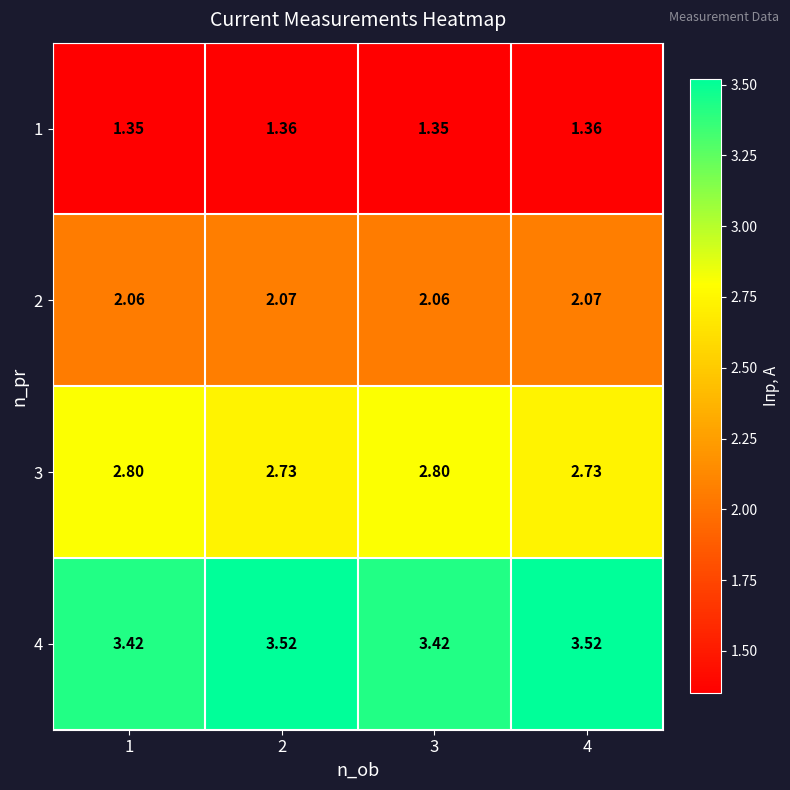

Is the value of 2 at 4 greater than the value of 4 at 2?

No